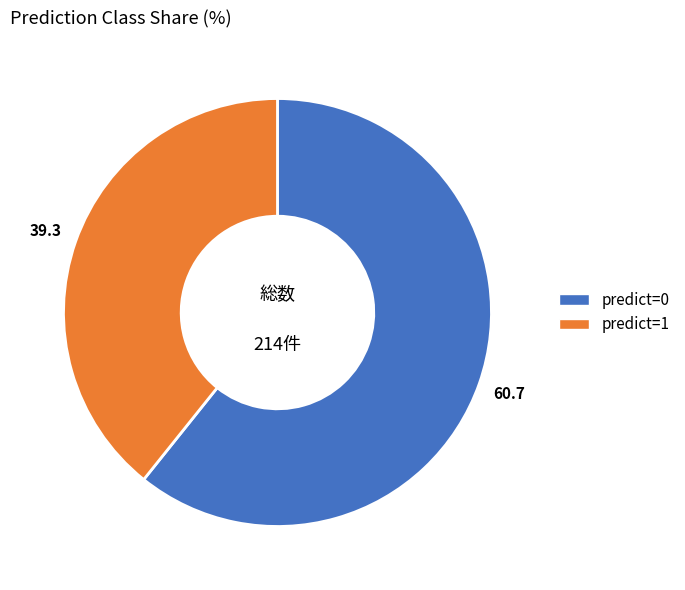

Is there a majority slice in this chart?

Yes